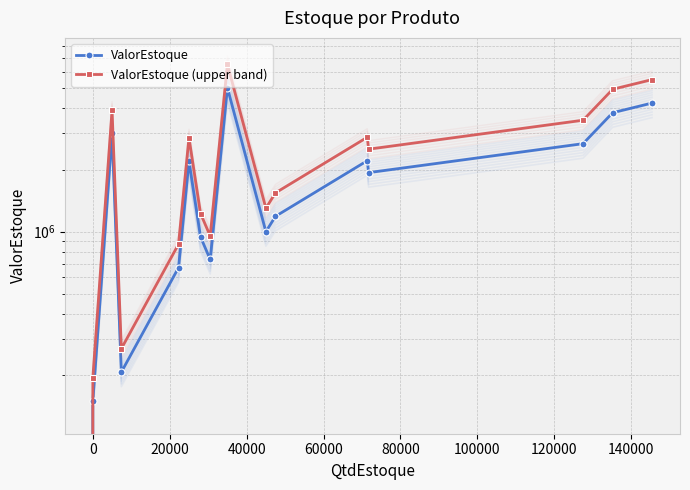

True or false: ValorEstoque has more than 2 interior local peaks.

True